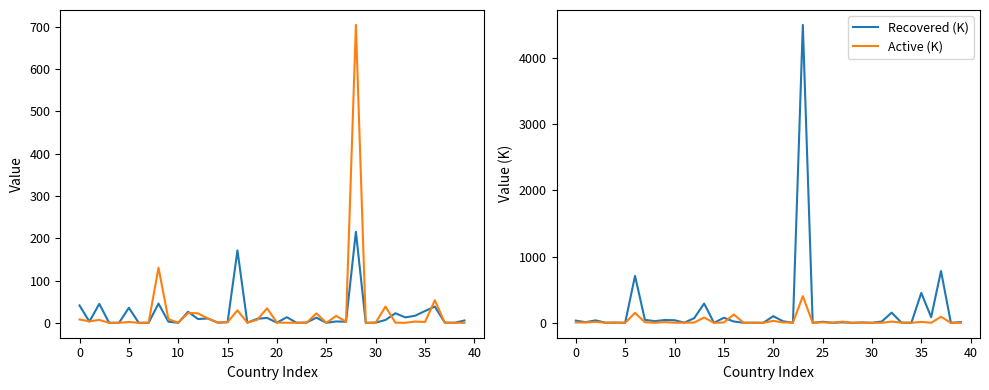

True or false: Recovered (K) has a value of 33.1 at 0.

True